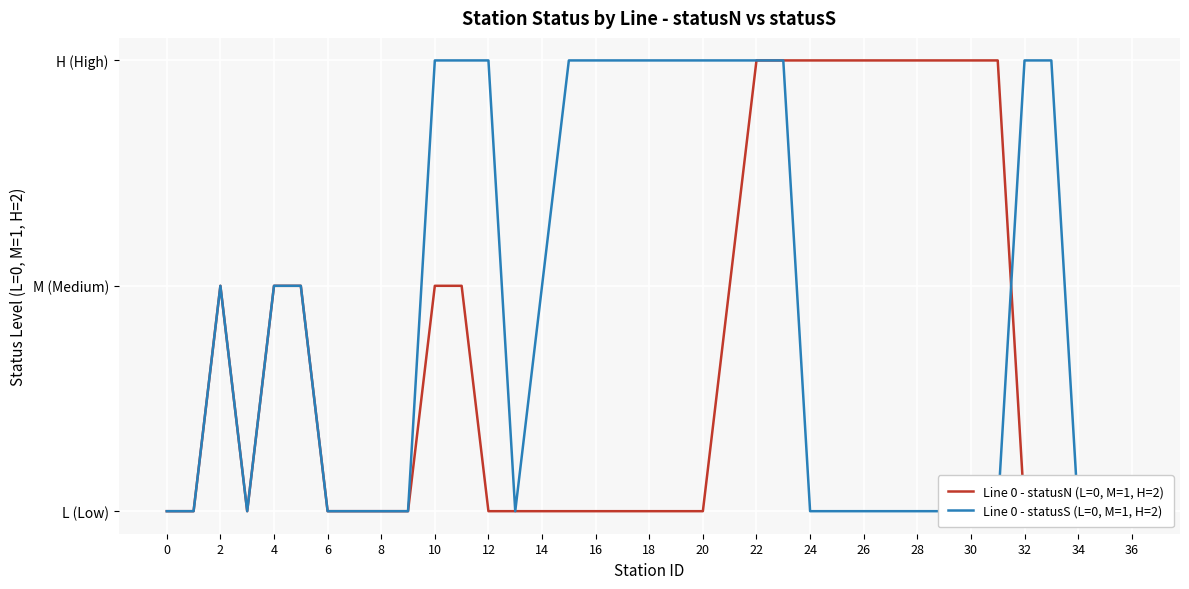

What is the average value of the Line 0 - statusS (L=0, M=1, H=2) series?

1